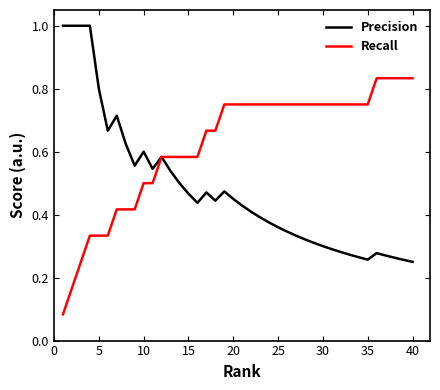

What is the highest value of the Precision series?

1.0